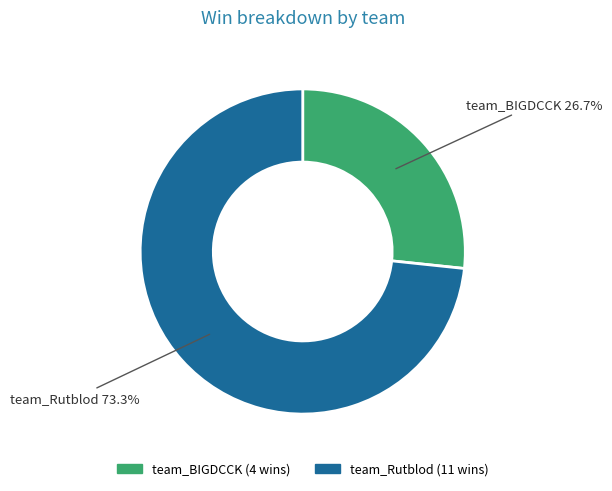

Which slice is the largest?

team_Rutblod